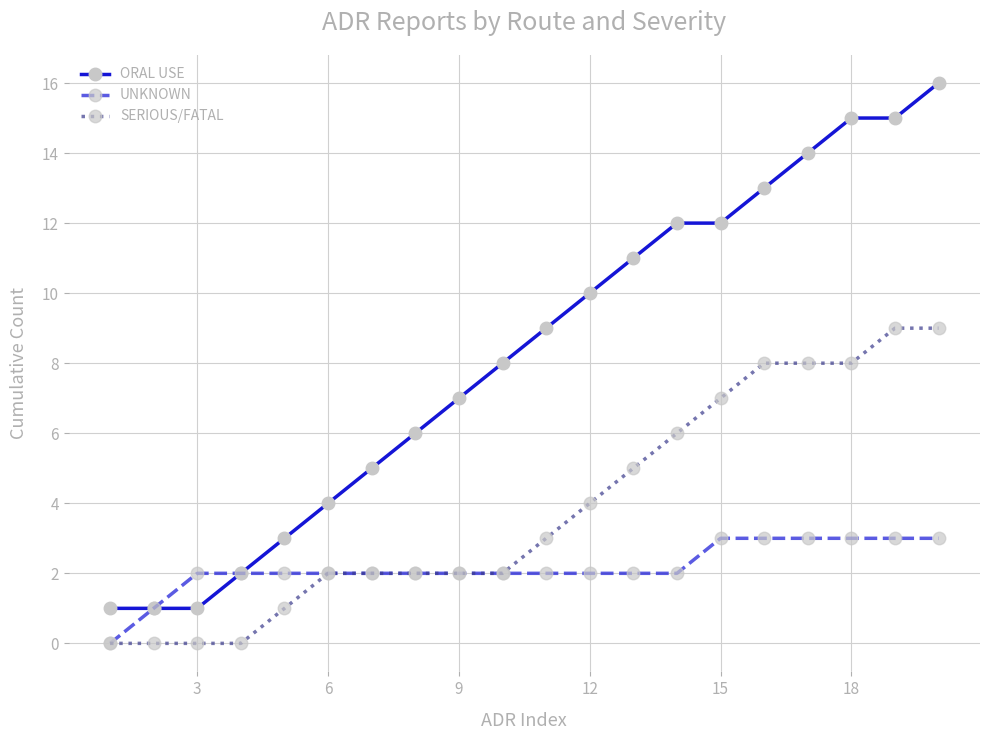

What is the sum of all ORAL USE values?

165